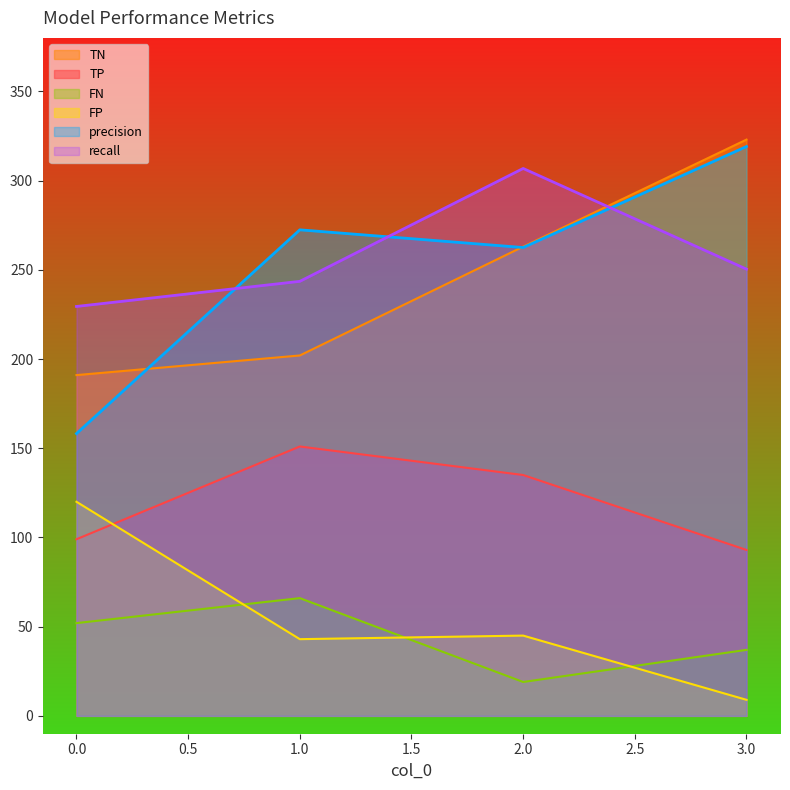

What is the sum of the FN values at 0.0 and 1.0?

118.0